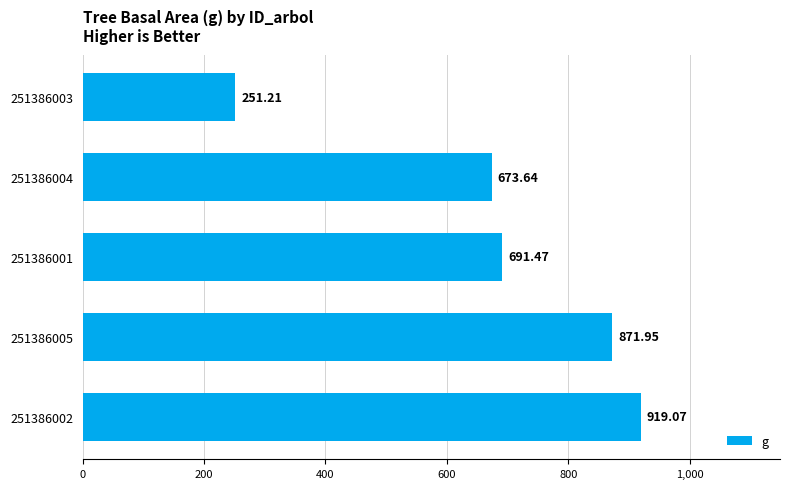

What is the change in value from 251386001 to 251386004?

-17.8